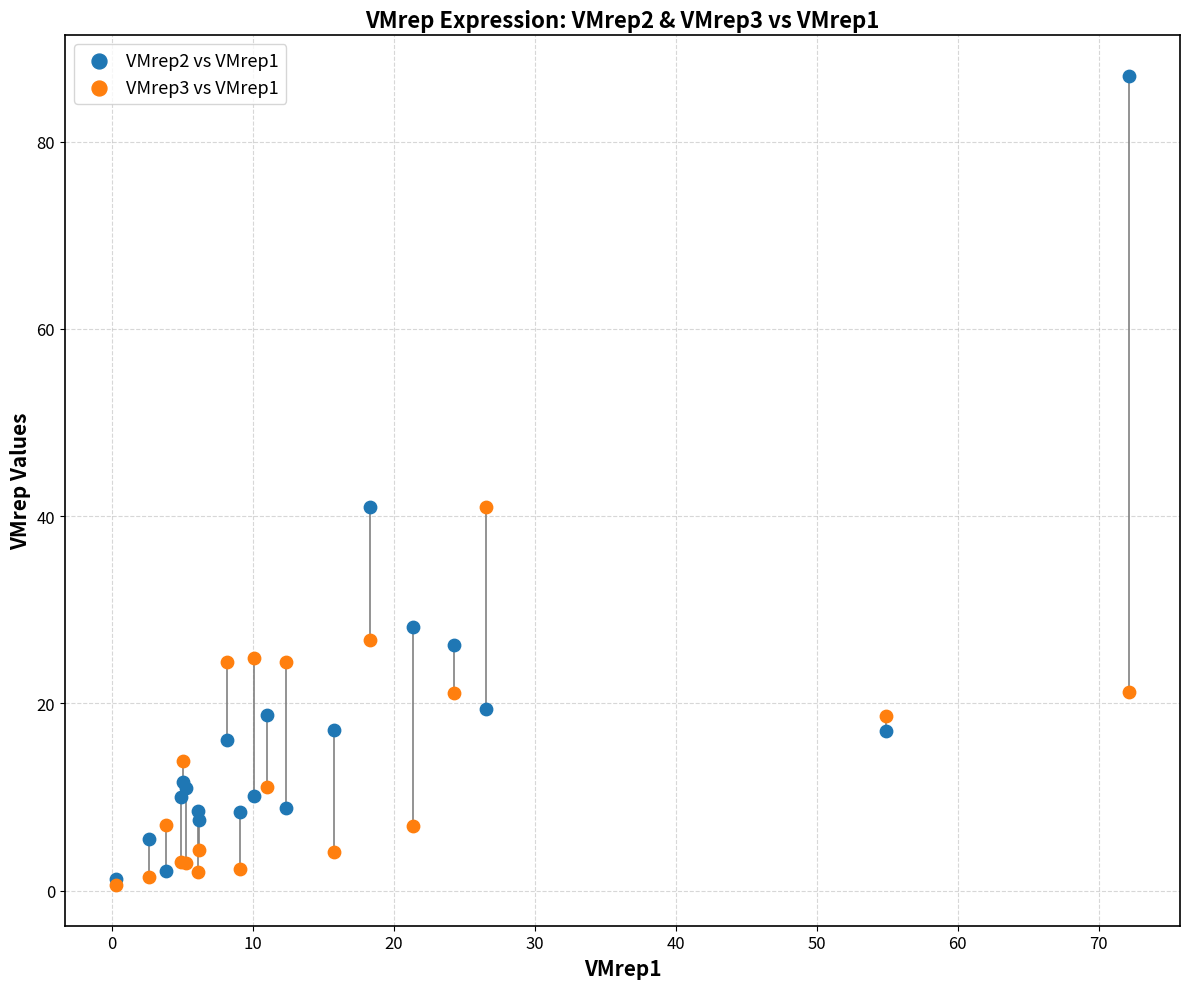

What are all the series names shown in the legend?

VMrep2 vs VMrep1, VMrep3 vs VMrep1